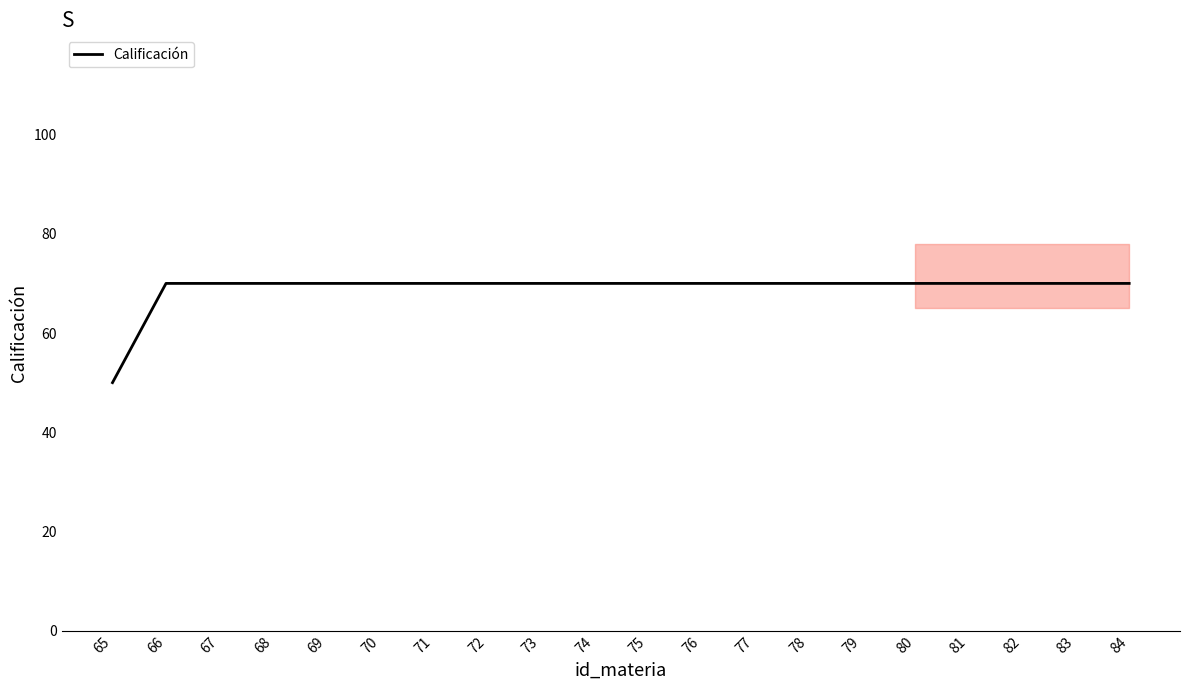

Which label corresponds to the smallest value in the chart?

65